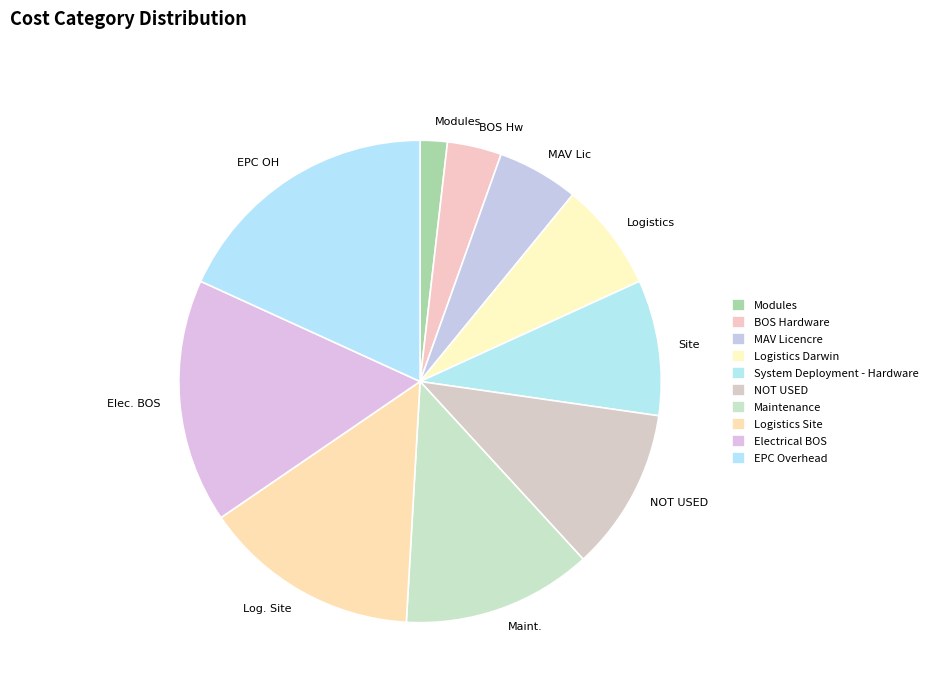

Does System Deployment - Hardware account for over 50% of the chart?

No